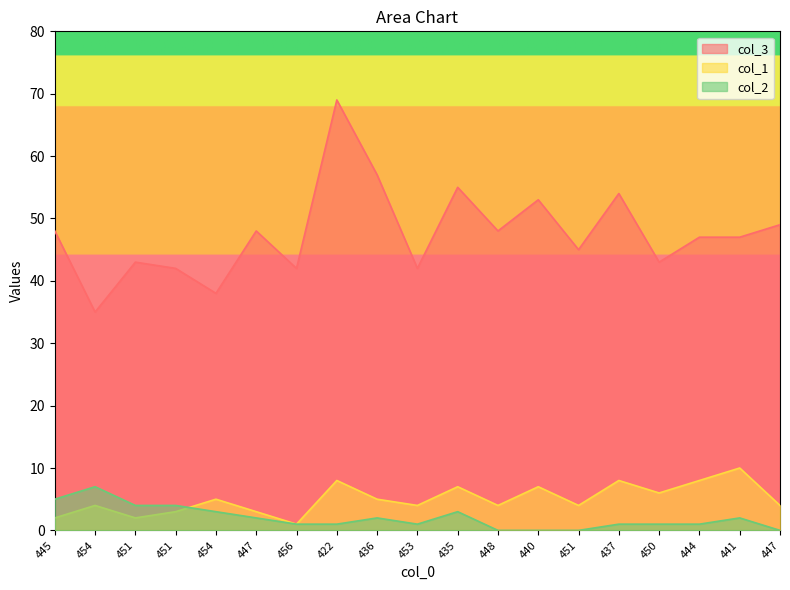

True or false: col_2 has more than 0 points higher than both neighbors.

True